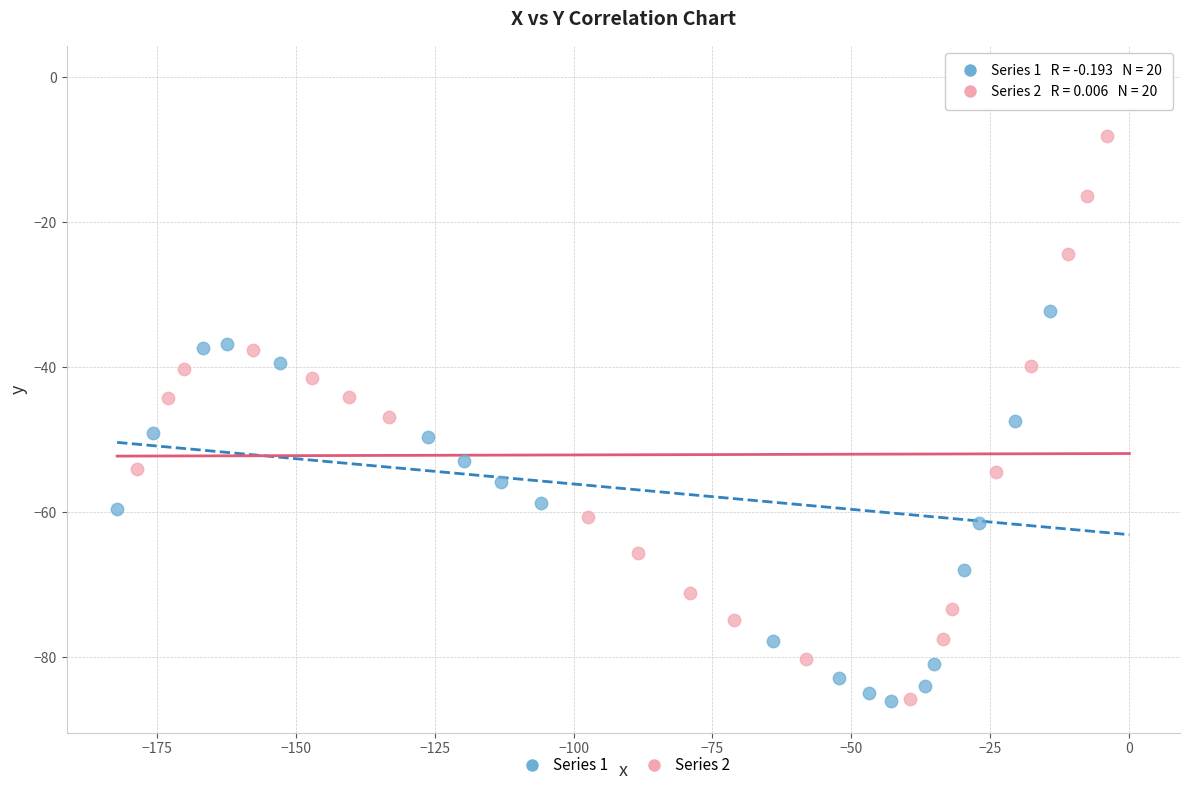

Which series reaches the maximum Y coordinate?

Series 1